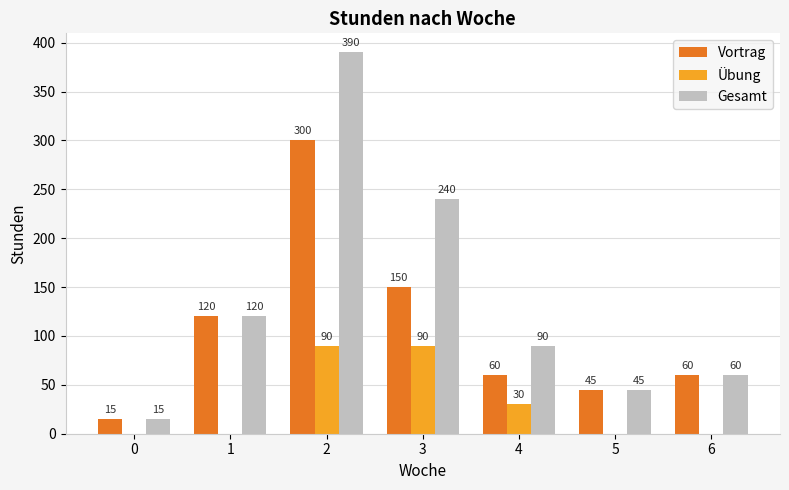

Is it true that Vortrag equals 150 at 3?

True